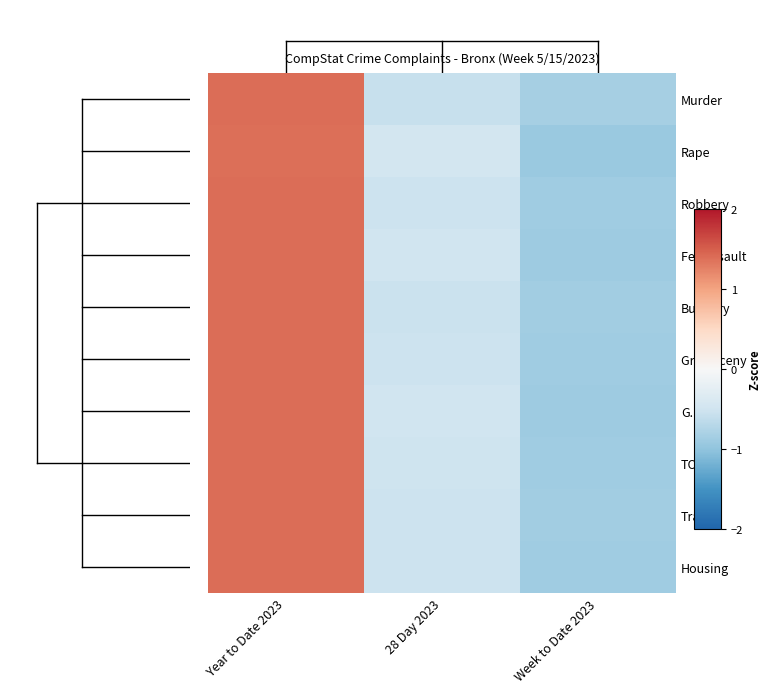

Reading left to right, extract all data points from this chart.

Murder: Year to Date 2023=1.4	28 Day 2023=-0.6	Week to Date 2023=-0.8
Rape: Year to Date 2023=1.4	28 Day 2023=-0.5	Week to Date 2023=-0.9
Robbery: Year to Date 2023=1.4	28 Day 2023=-0.5	Week to Date 2023=-0.9
Fel. Assault: Year to Date 2023=1.4	28 Day 2023=-0.5	Week to Date 2023=-0.9
Burglary: Year to Date 2023=1.4	28 Day 2023=-0.5	Week to Date 2023=-0.9
Gr. Larceny: Year to Date 2023=1.4	28 Day 2023=-0.5	Week to Date 2023=-0.9
G.L.A.: Year to Date 2023=1.4	28 Day 2023=-0.5	Week to Date 2023=-0.9
TOTAL: Year to Date 2023=1.4	28 Day 2023=-0.5	Week to Date 2023=-0.9
Transit: Year to Date 2023=1.4	28 Day 2023=-0.5	Week to Date 2023=-0.9
Housing: Year to Date 2023=1.4	28 Day 2023=-0.5	Week to Date 2023=-0.9